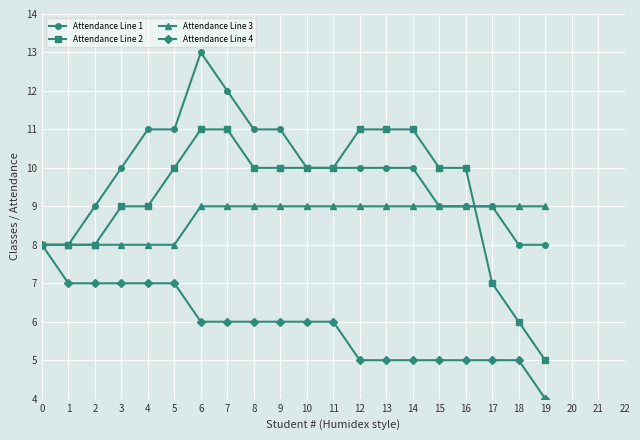

Read the Attendance Line 1 value at 0.

8